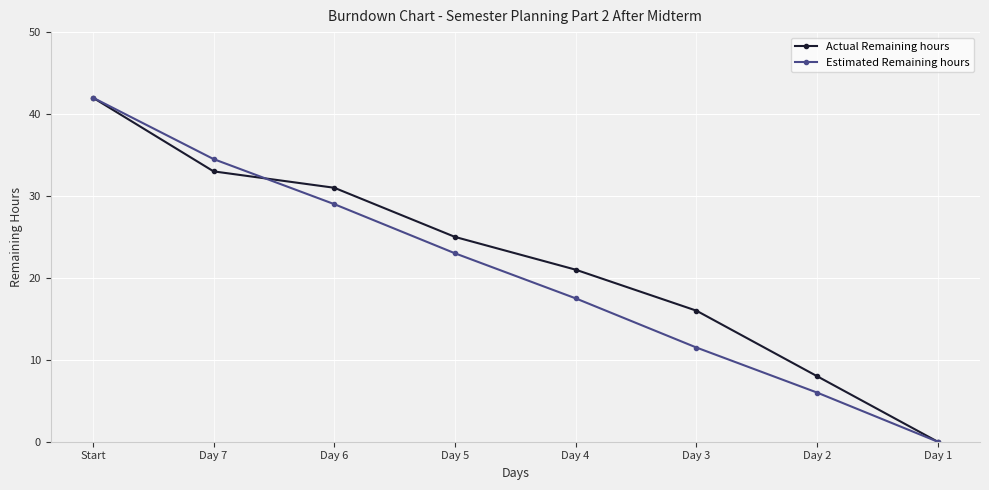

Reading left to right, what are all the values shown in this chart?

Actual Remaining hours: 42.0	33.0	31.0	25.0	21.0	16.0	8.0	0.0
Estimated Remaining hours: 42.0	34.5	29.0	23.0	17.5	11.5	6.0	0.0